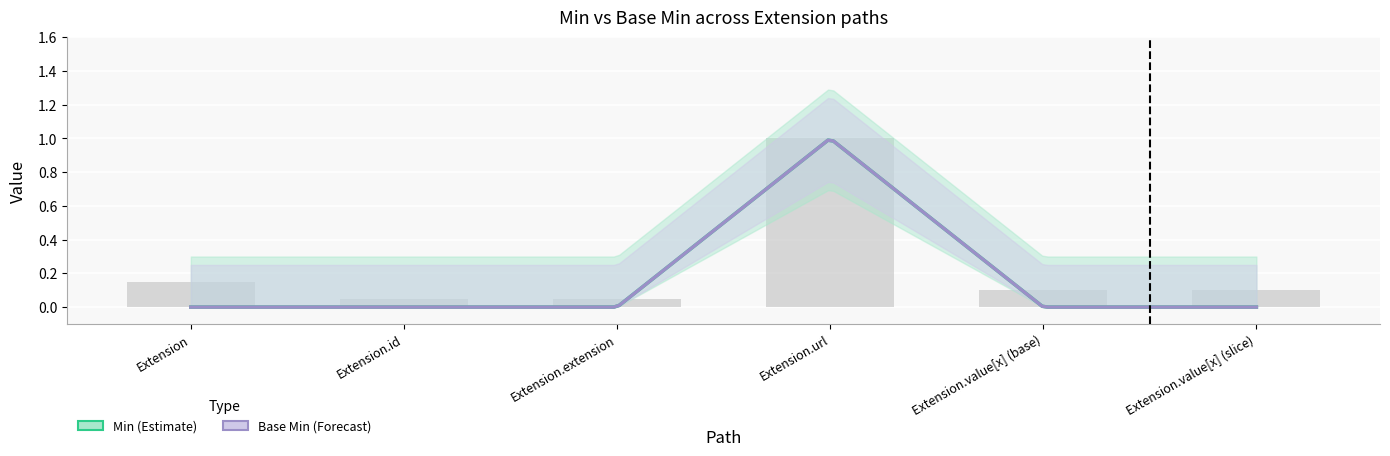

What is the label of the 3rd bar from the right?

Extension.url